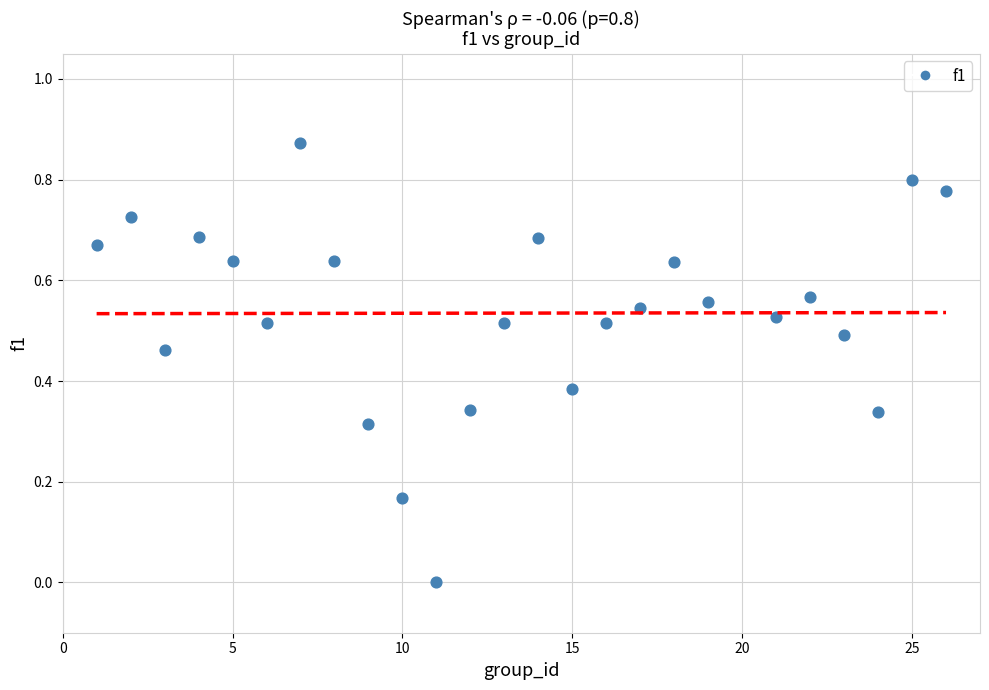

What is the range of X values (max minus min)?

25.0